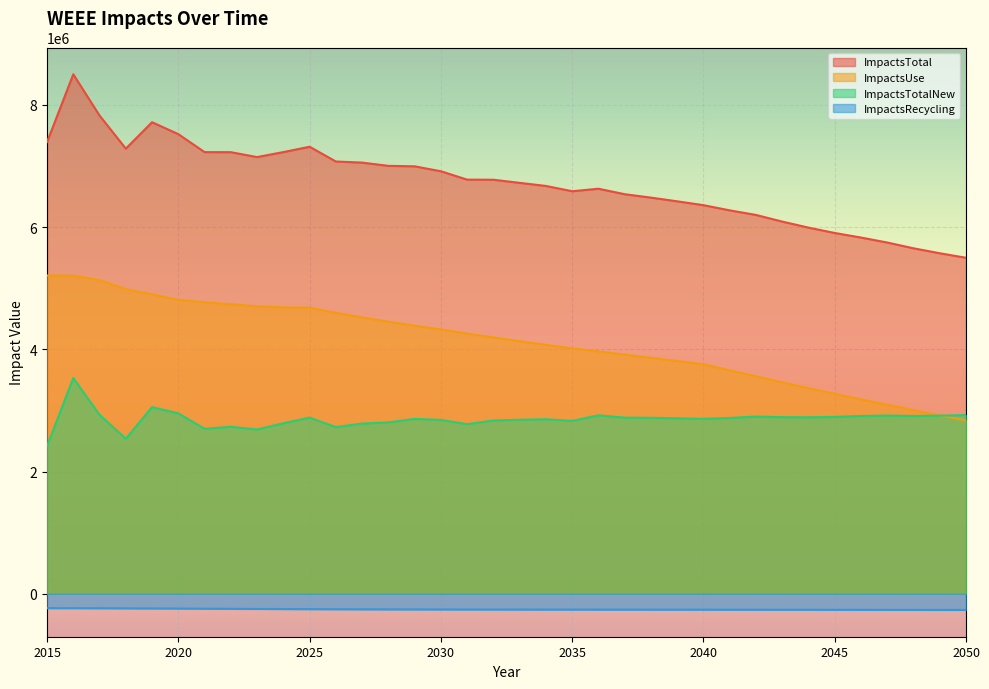

At which category is the sum across all series the highest?

2016